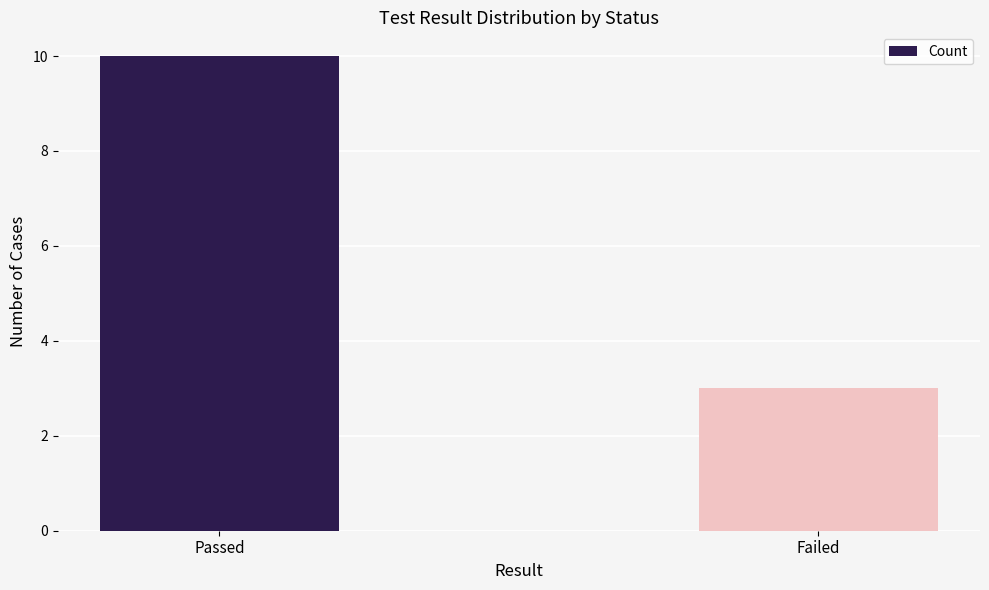

What value does the data have at Passed?

10